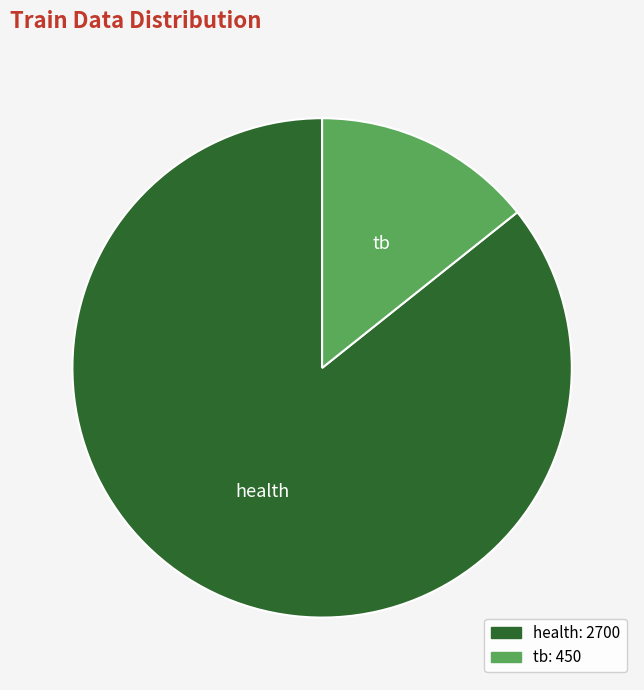

What is the majority slice?

health